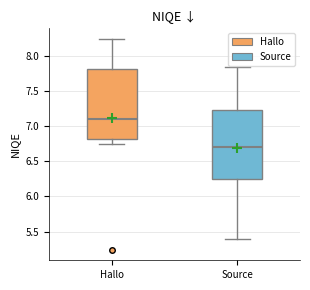

Which box's median line is the highest?

Hallo